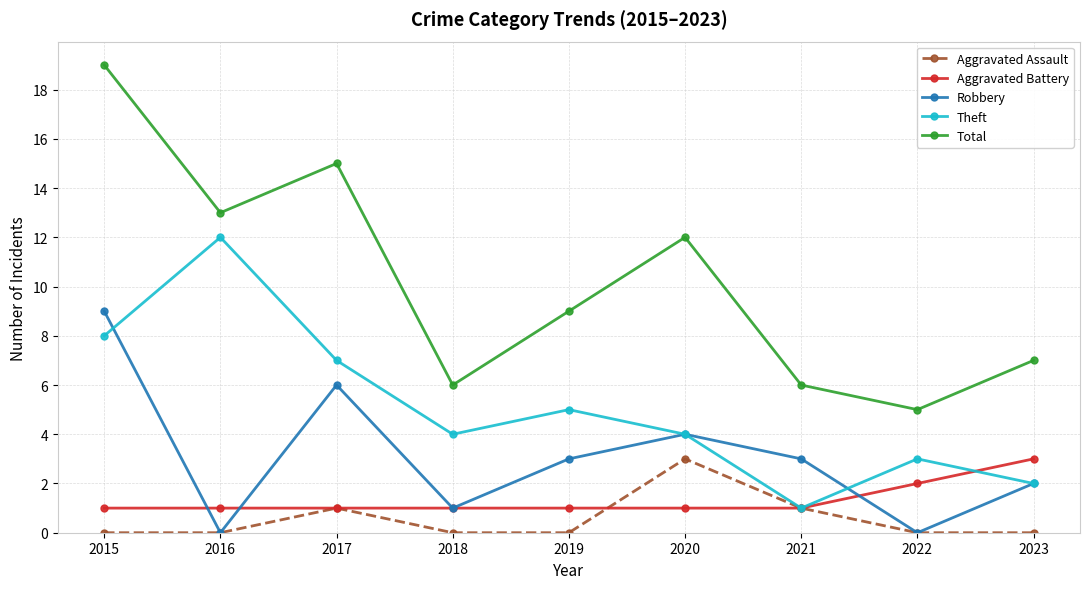

What is the sum of all Total values?

92